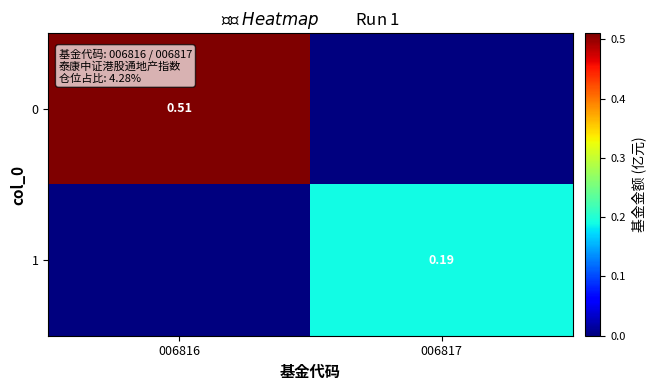

What is the sum of all 1 values?

0.2